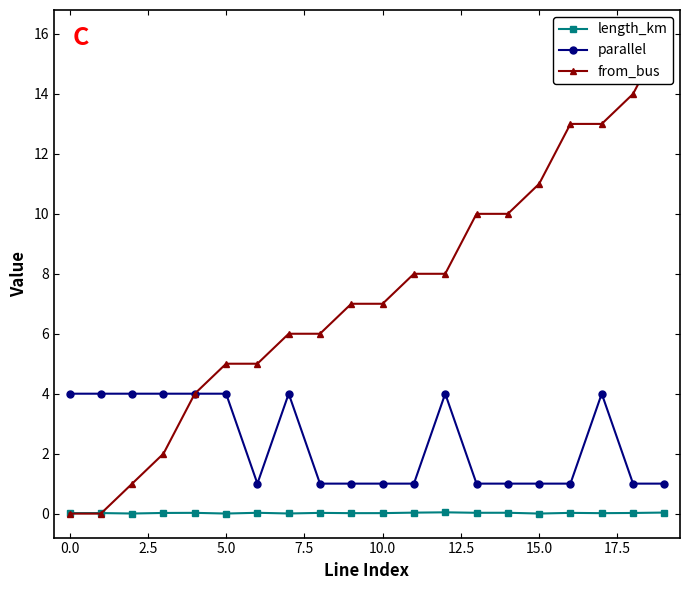

Count the number of data series in this chart.

3